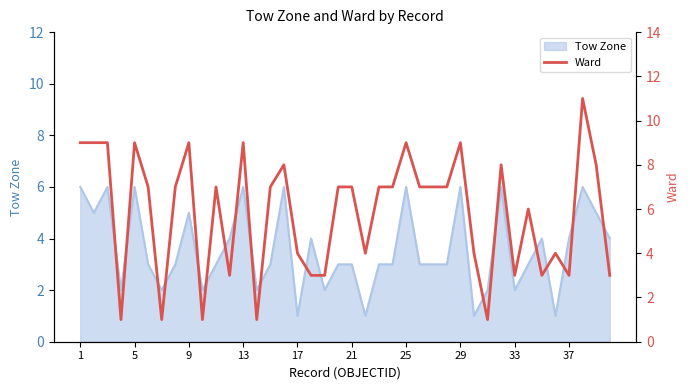

What is the maximum value for Tow Zone?

6